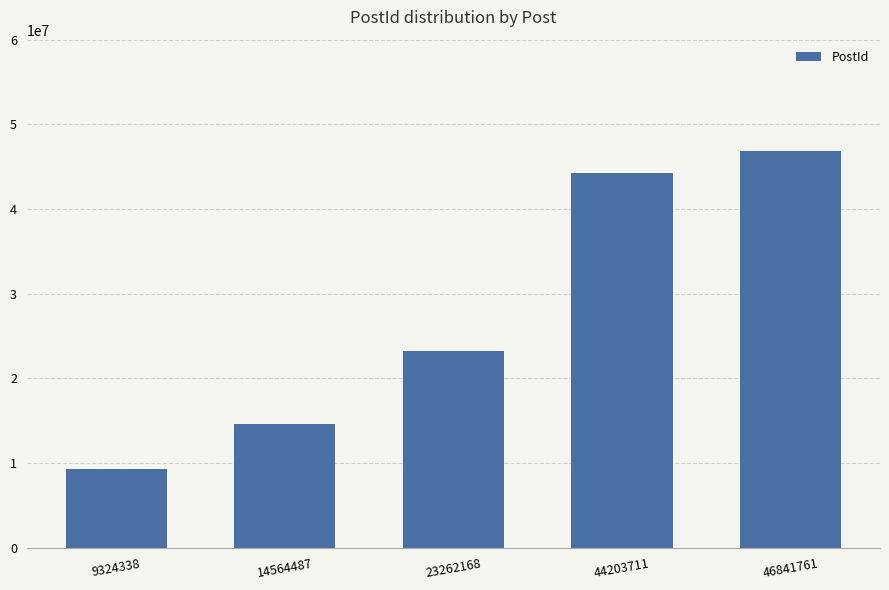

Reading right to left, transcribe all the data shown in this chart.

46841761	44203711	23262168	14564487	9324338